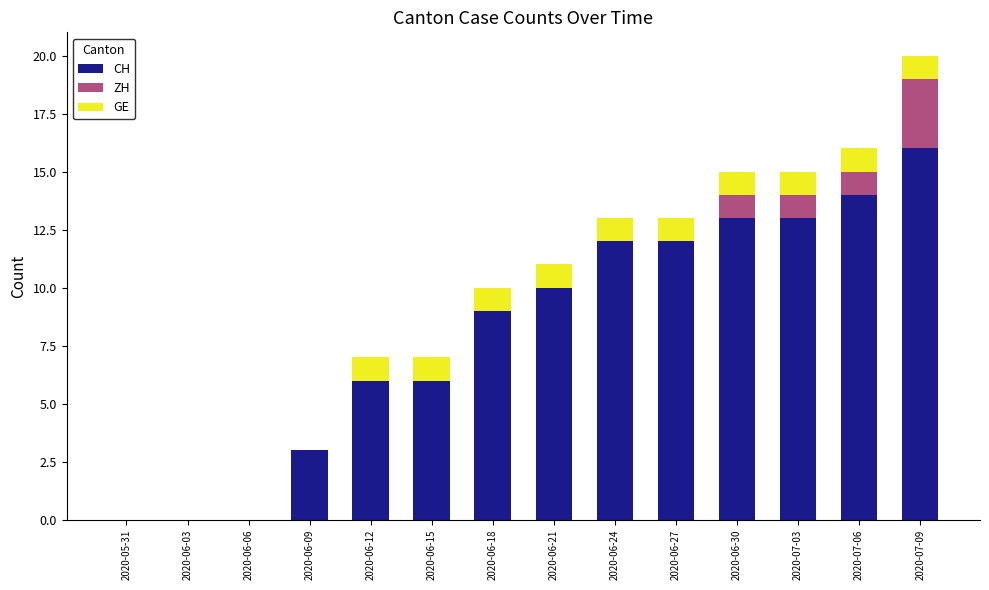

Is it true that CH equals 6 at 2020-07-09?

False